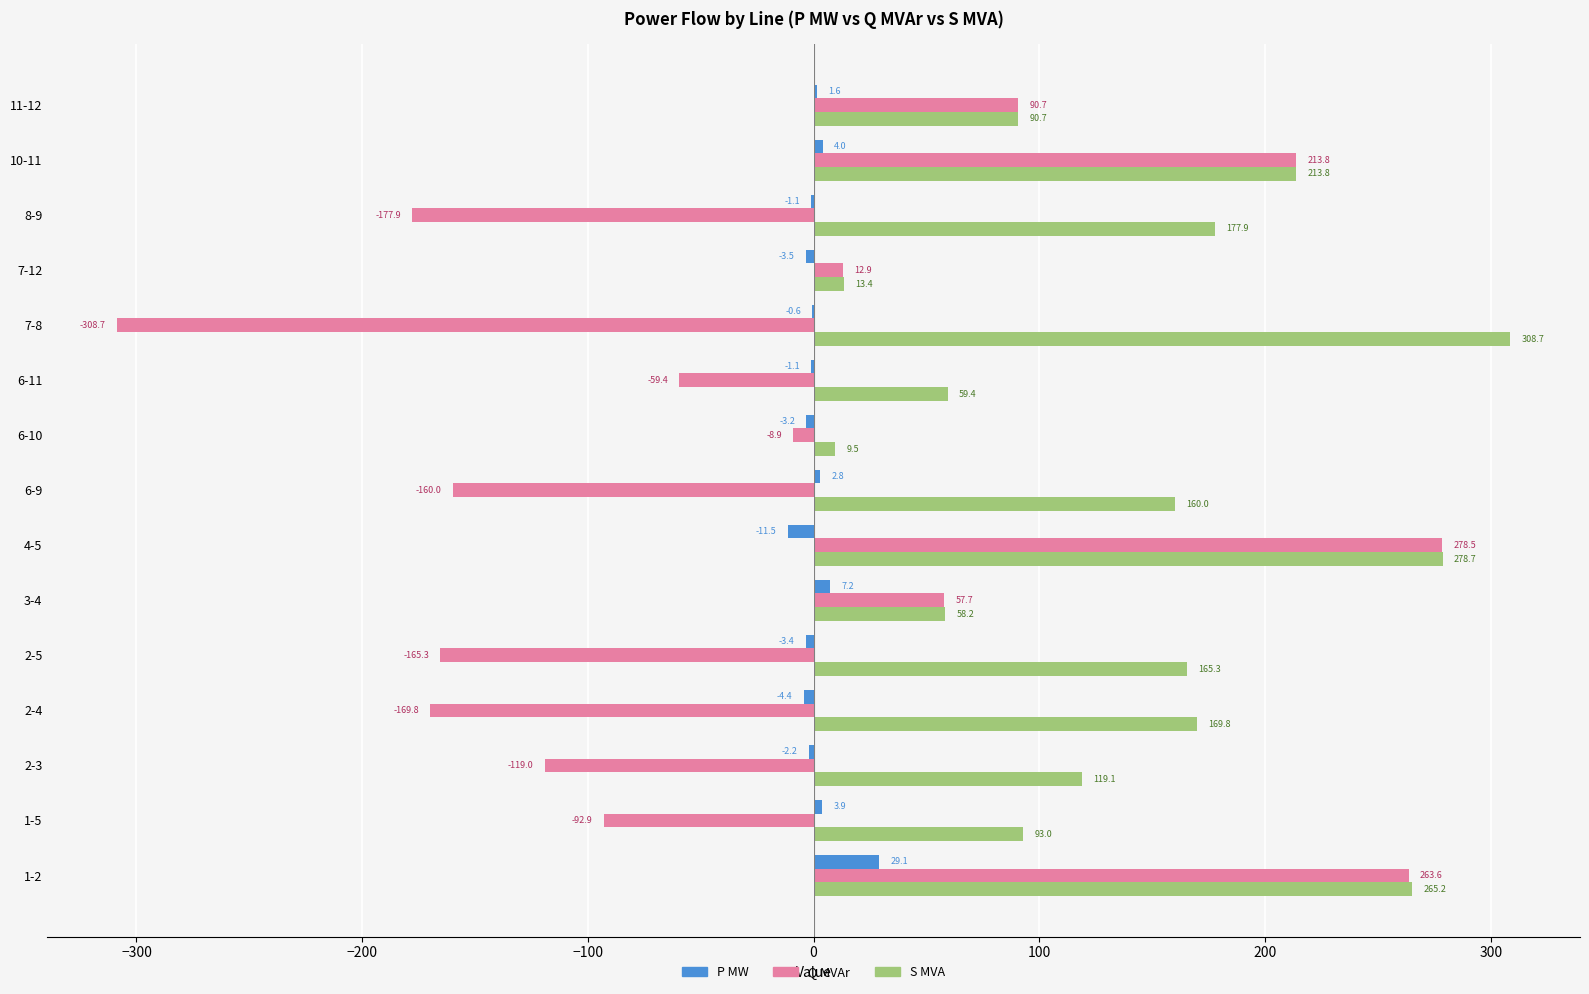

What value does the P MW series have at 6-11?

-1.1